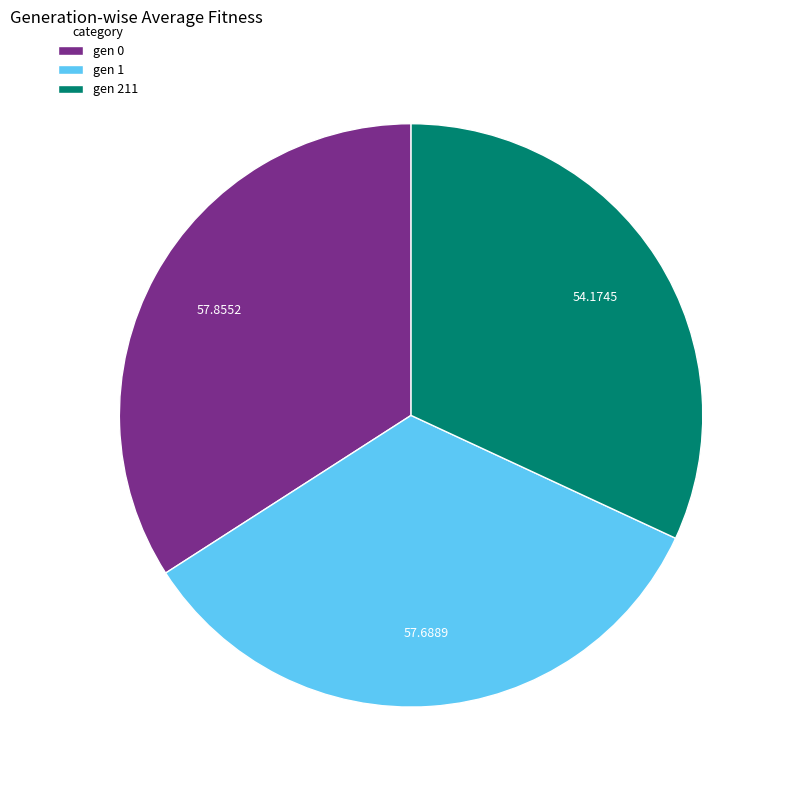

How many segments does this pie chart have?

3